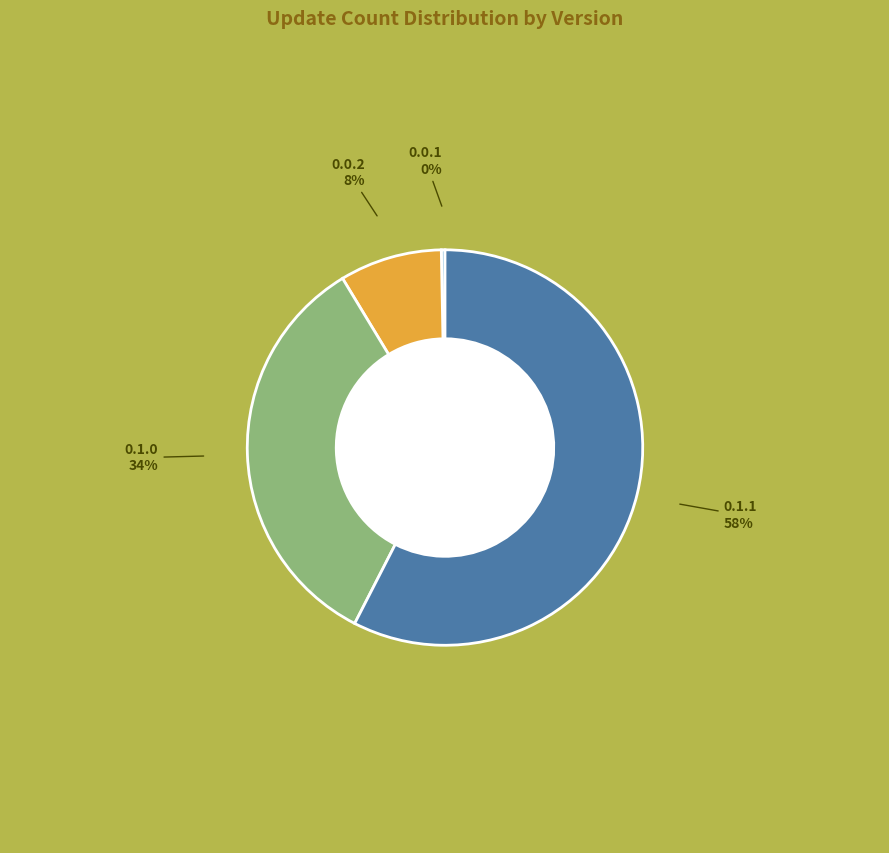

Does any single category account for the majority?

Yes